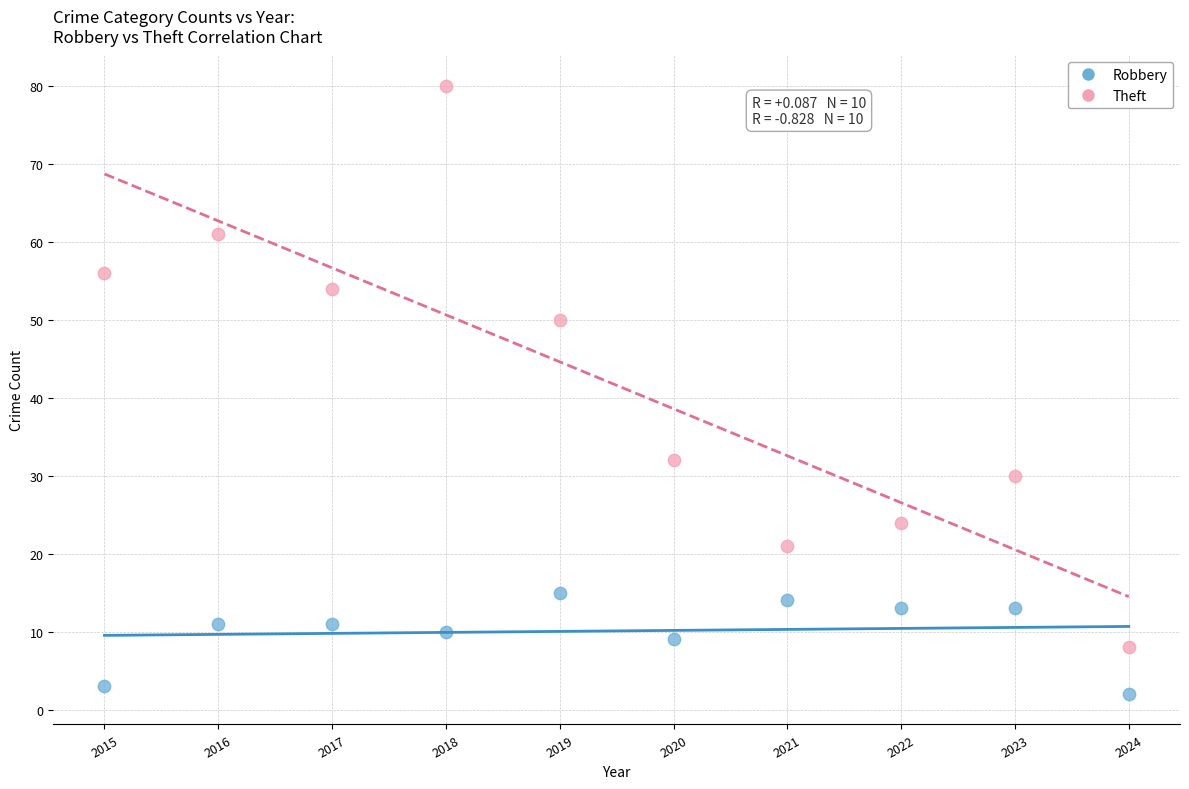

Across all data points, what is the range of X values (max minus min)?

9